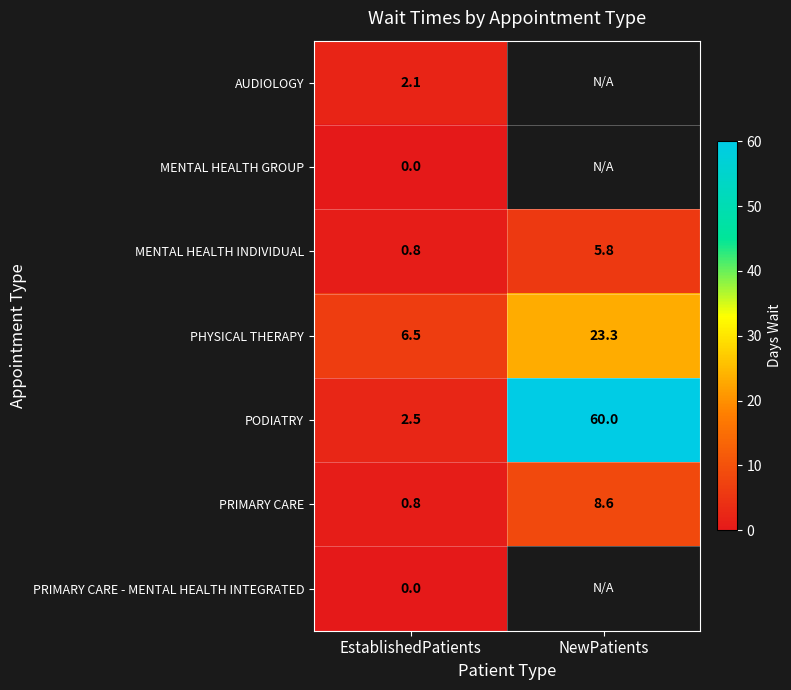

What is the highest value of the PODIATRY series?

60.0